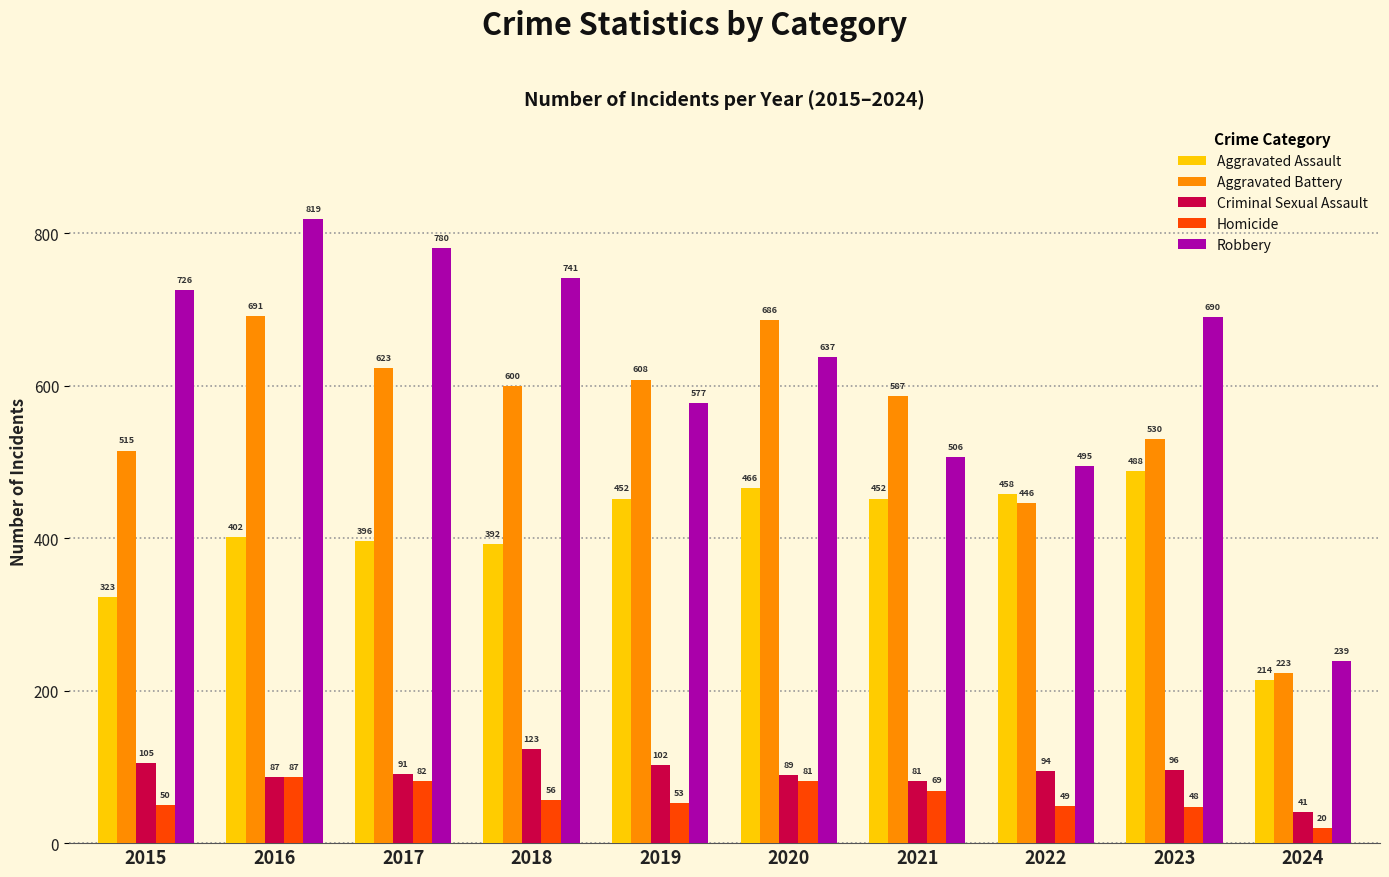

What is the greatest value displayed?

819